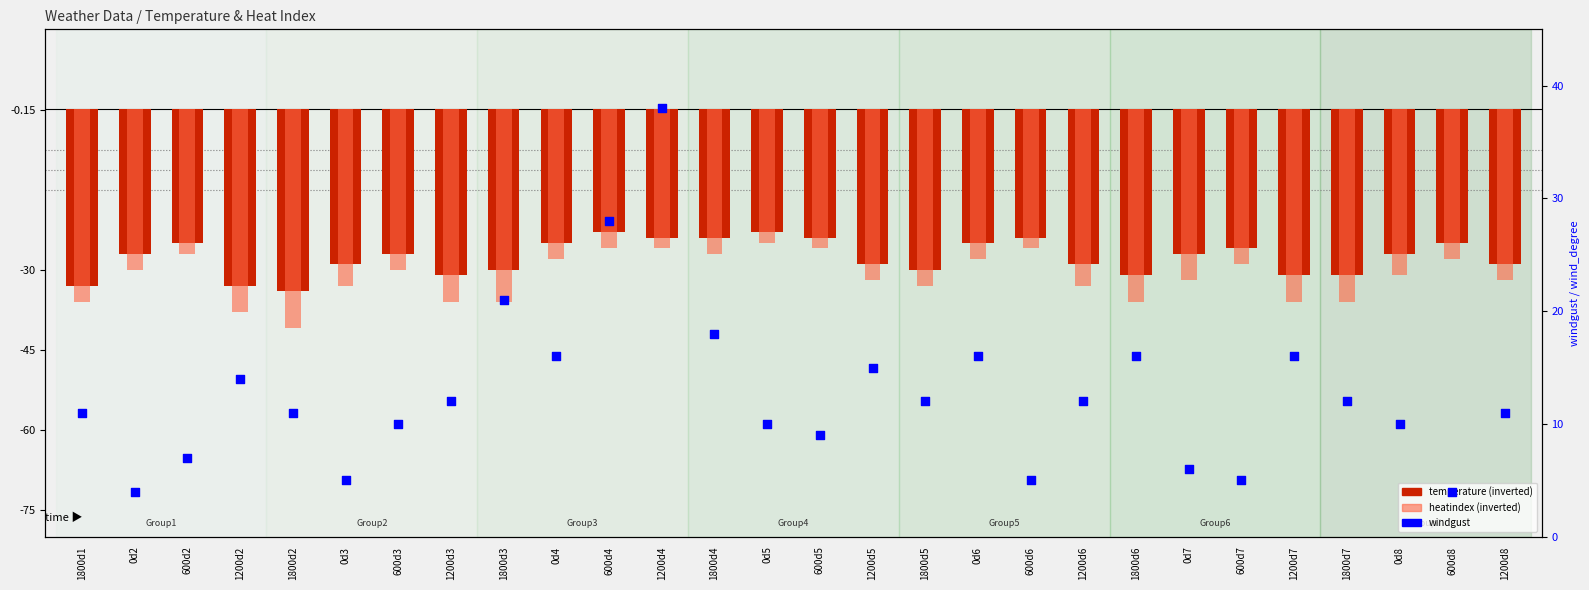

Which series has the largest total across all categories?

windgust